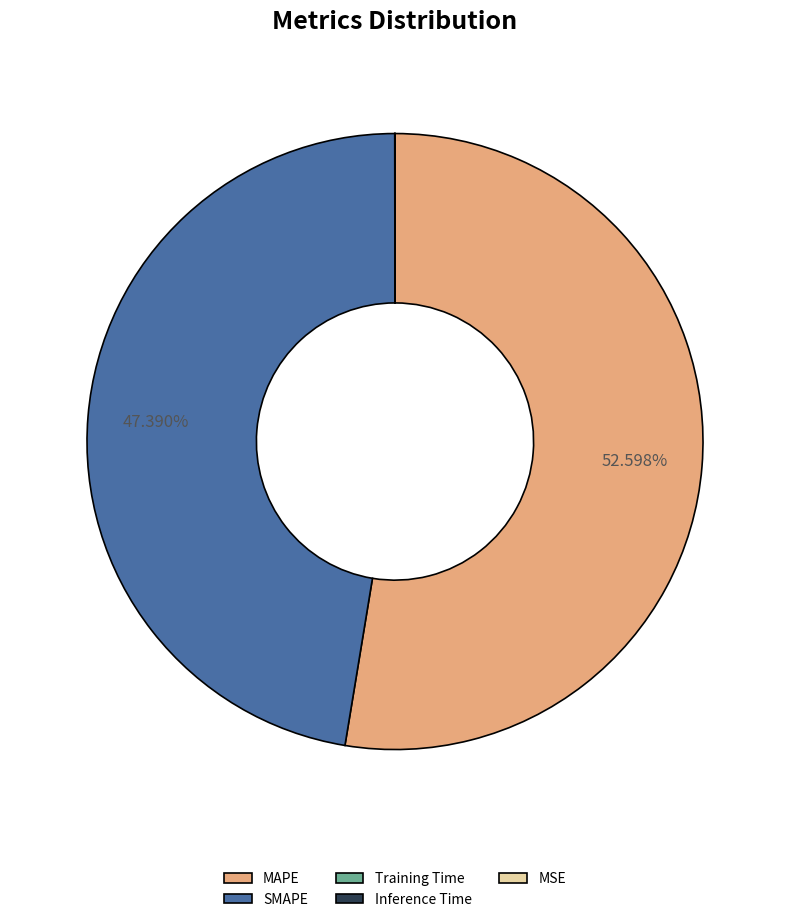

Is MAPE the majority of the pie?

Yes